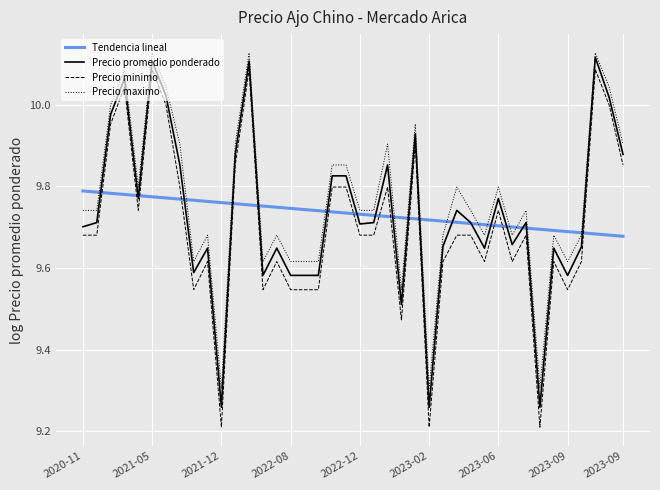

Reading left to right, list all the values displayed in this chart.

Precio promedio ponderado: 9.7	9.7	10.0	10.1	9.8	10.1	10.0	9.9	9.6	9.6	9.3	9.9	10.1	9.6	9.6	9.6	9.6	9.6	9.8	9.8	9.7	9.7	9.9	9.5	9.9	9.3	9.7	9.7	9.7	9.6	9.8	9.7	9.7	9.3	9.6	9.6	9.7	10.1	10.0	9.9
Precio minimo: 9.7	9.7	10.0	10.0	9.7	10.1	10.0	9.8	9.5	9.6	9.2	9.9	10.1	9.5	9.6	9.5	9.5	9.5	9.8	9.8	9.7	9.7	9.8	9.5	9.9	9.2	9.6	9.7	9.7	9.6	9.7	9.6	9.7	9.2	9.6	9.5	9.6	10.1	10.0	9.9
Precio maximo: 9.7	9.7	10.0	10.1	9.8	10.1	10.0	9.9	9.6	9.7	9.3	9.9	10.1	9.6	9.7	9.6	9.6	9.6	9.9	9.9	9.7	9.7	9.9	9.5	10.0	9.3	9.7	9.8	9.7	9.7	9.8	9.7	9.7	9.3	9.7	9.6	9.7	10.1	10.0	9.9